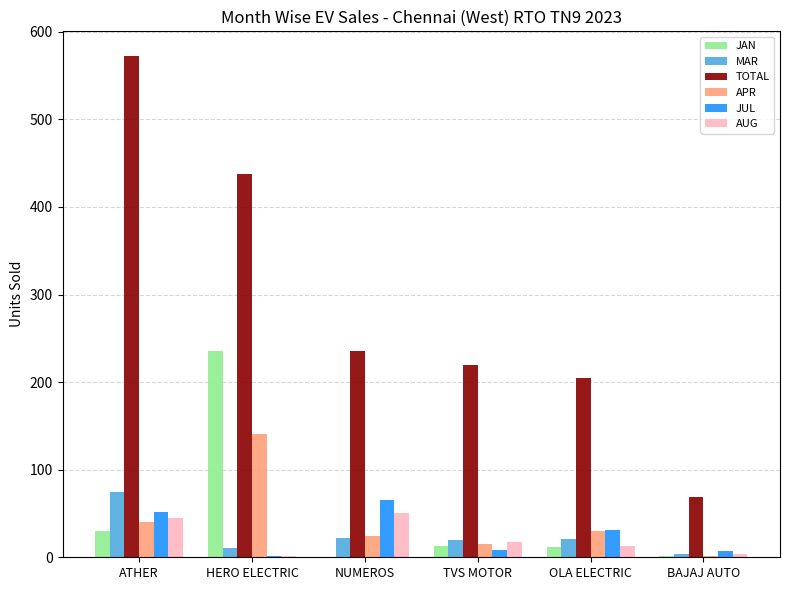

Between ATHER and BAJAJ AUTO, which series saw the biggest shift?

TOTAL